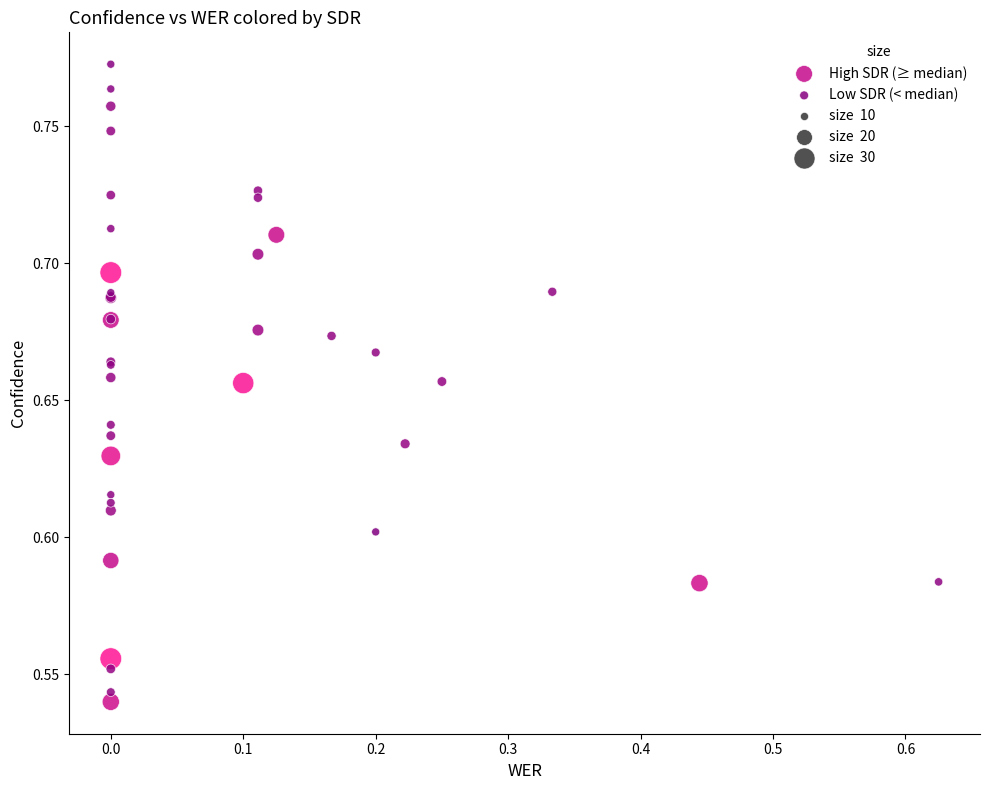

Which series contains the highest Y value?

Low SDR (< median)